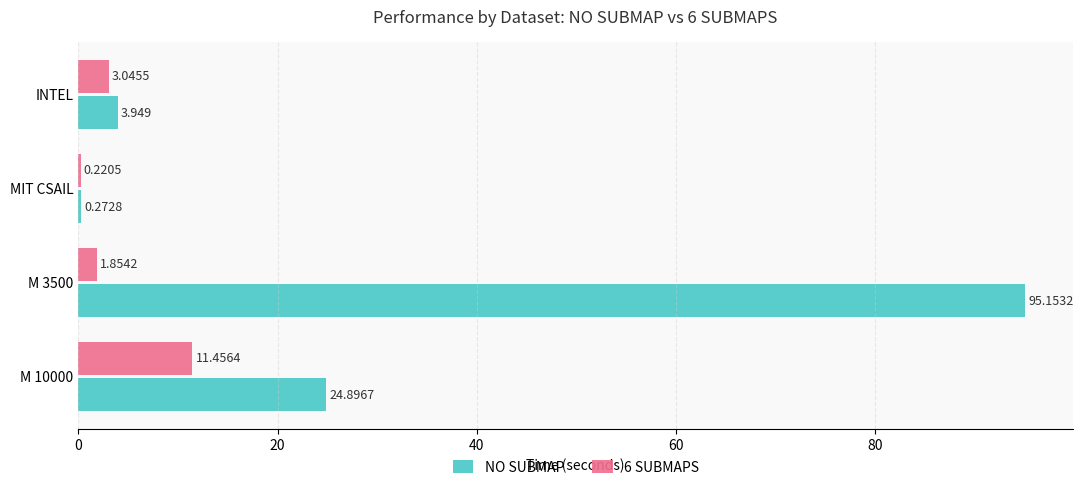

Count the number of categories in the chart.

4